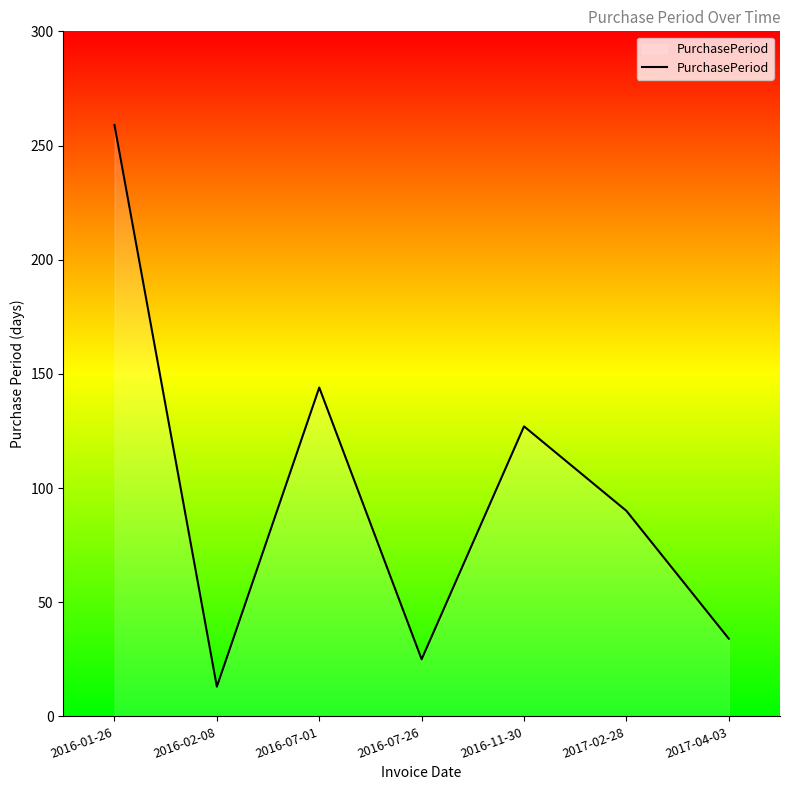

How many lines are shown in the chart?

1